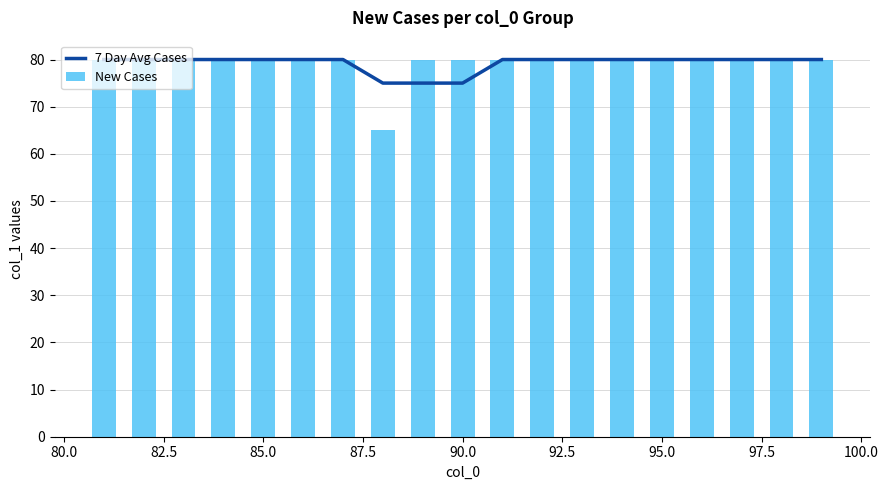

What is the approximate value of New Cases at 90.0?

80